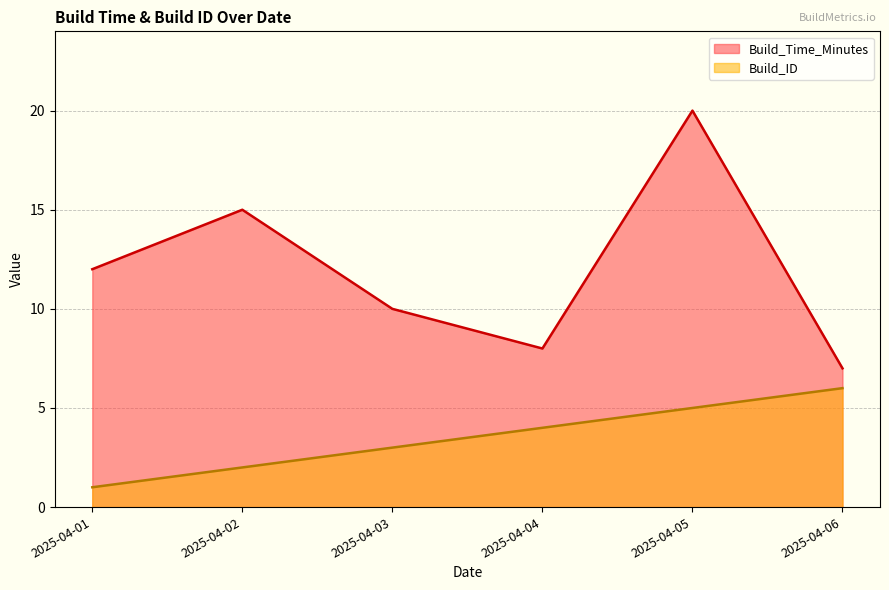

The value of Build_ID at 2025-04-02 is 1. True or false?

False